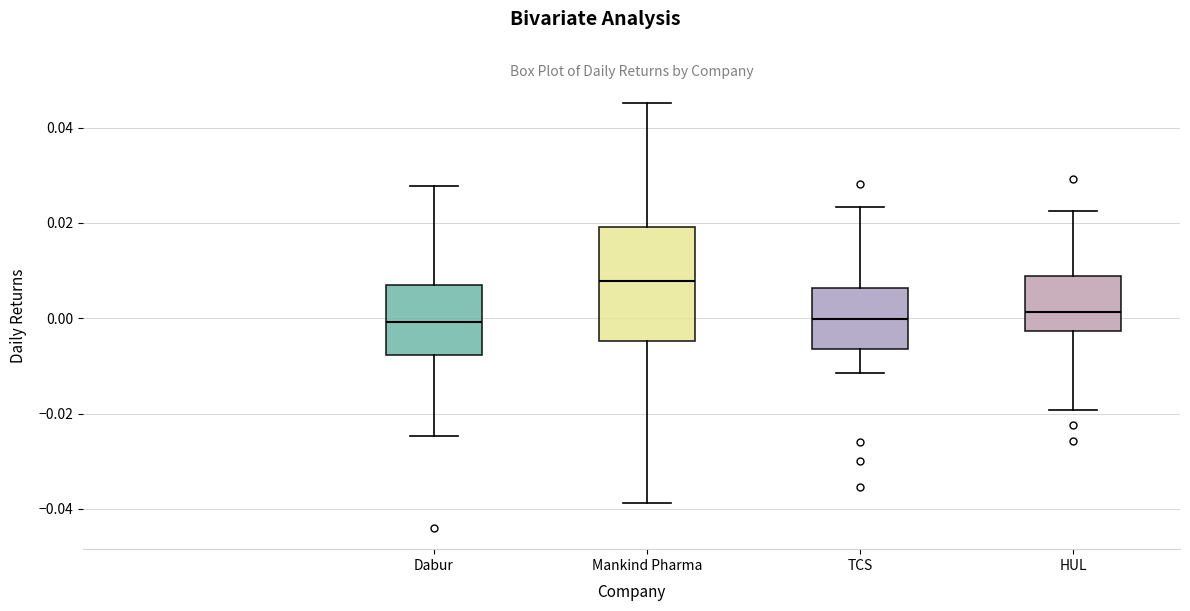

Where does the lower whisker of the box for TCS end on the y-axis? The values are not printed on the chart, so give them approximately, as read against the axis.

-0.012